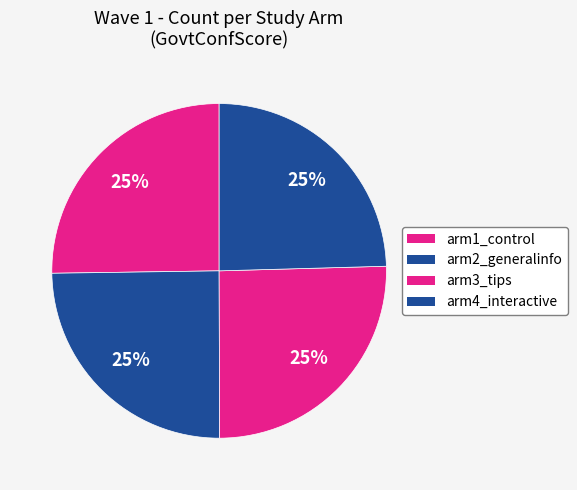

What percentage is NOT represented by arm3_tips?

74.6%